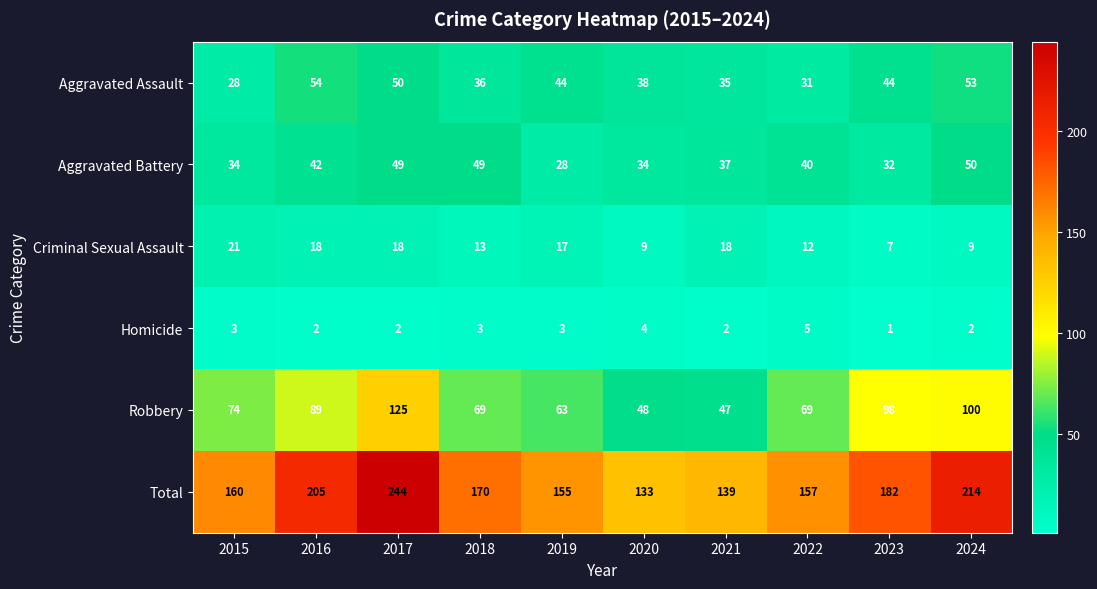

At which category is the sum across all series the highest?

2017